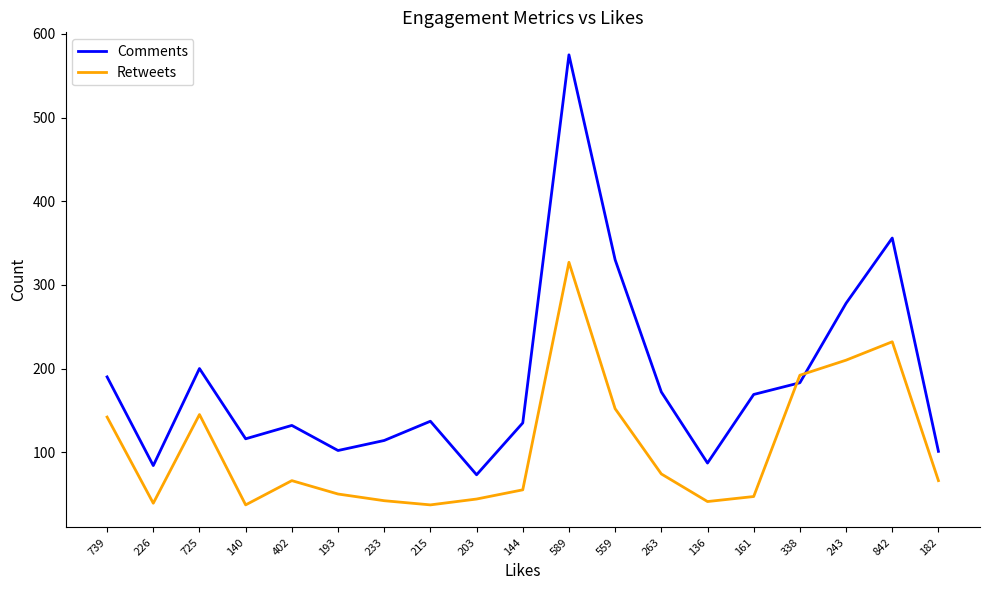

Between 739 and 402, which series saw the biggest shift?

Retweets